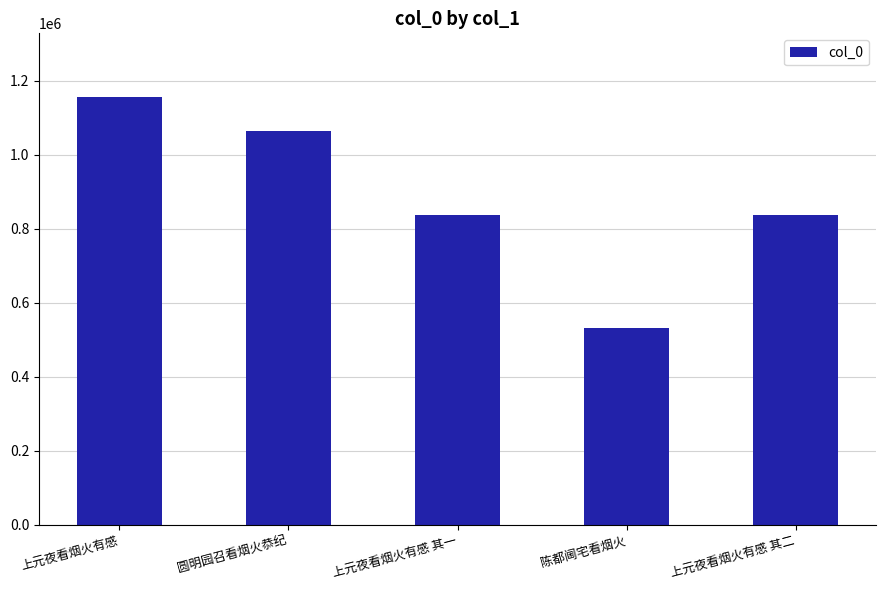

What is the value of the 4th bar from the left?

530623